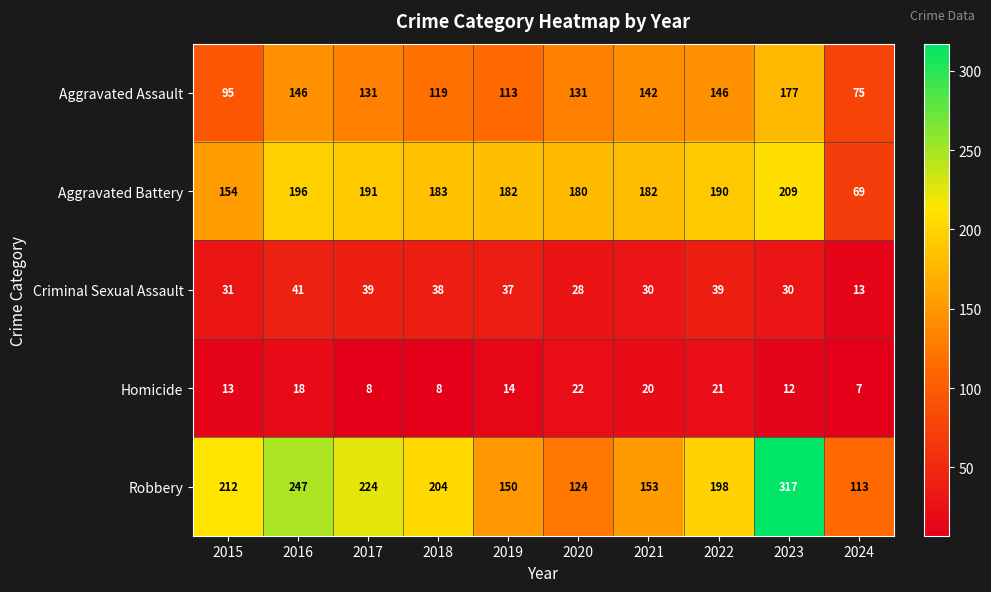

How many data points in Aggravated Battery are less than 183?

5